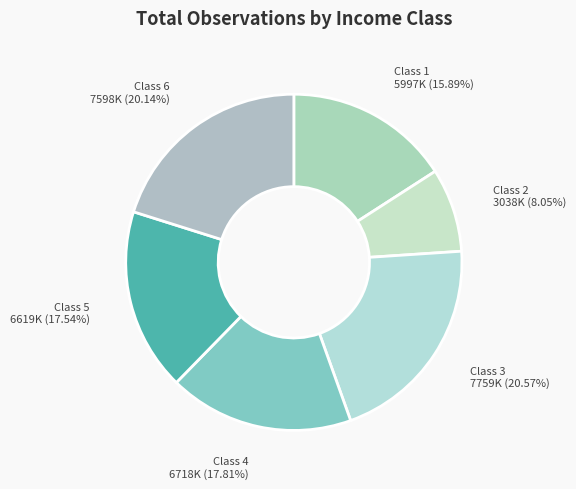

To the nearest percent, what is the average slice percentage?

17%